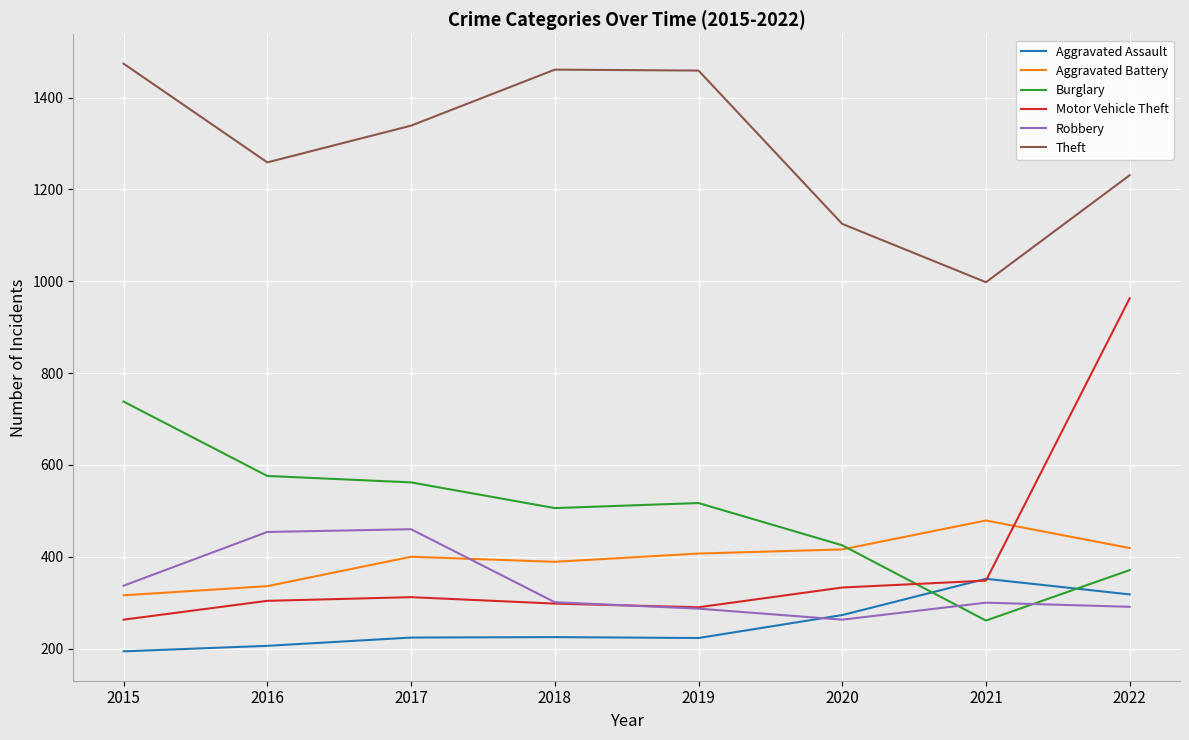

At which label is Robbery closest to 361?

2015